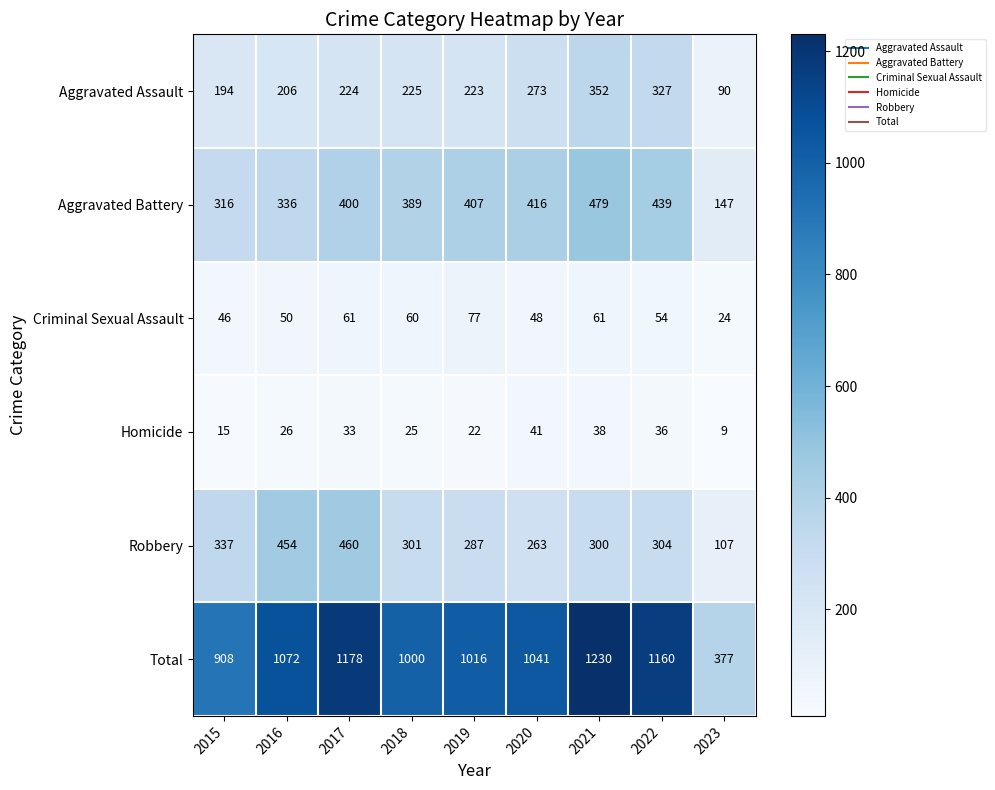

Count the number of categories in the chart.

9